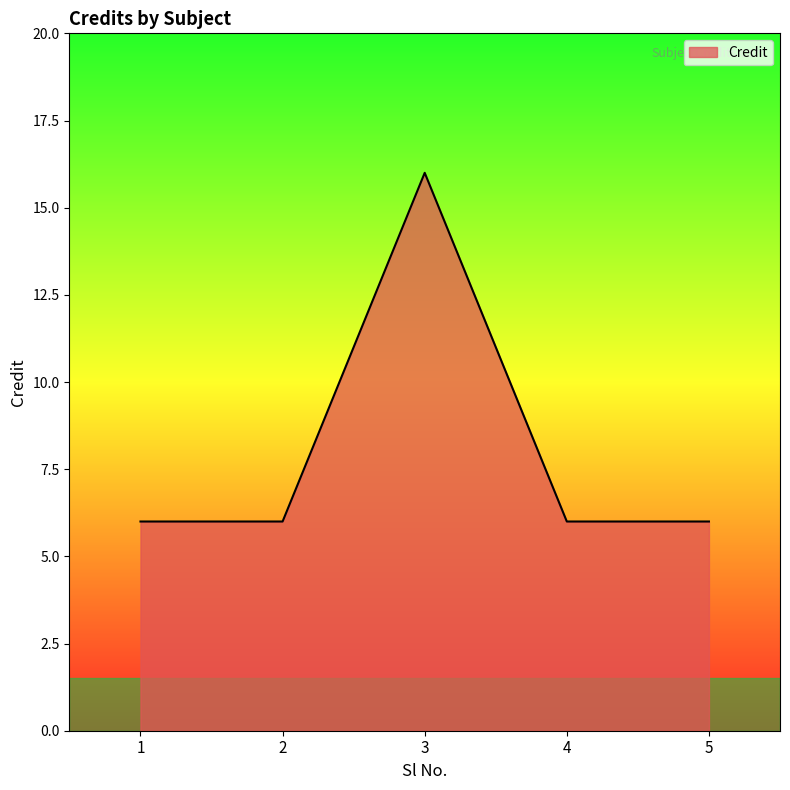

What is the approximate value at 3?

16